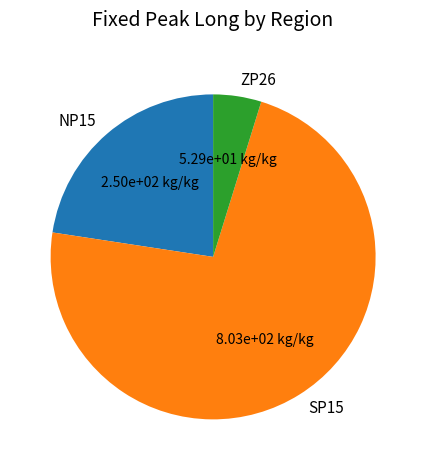

Is the sum of ZP26 and SP15 greater than half?

Yes